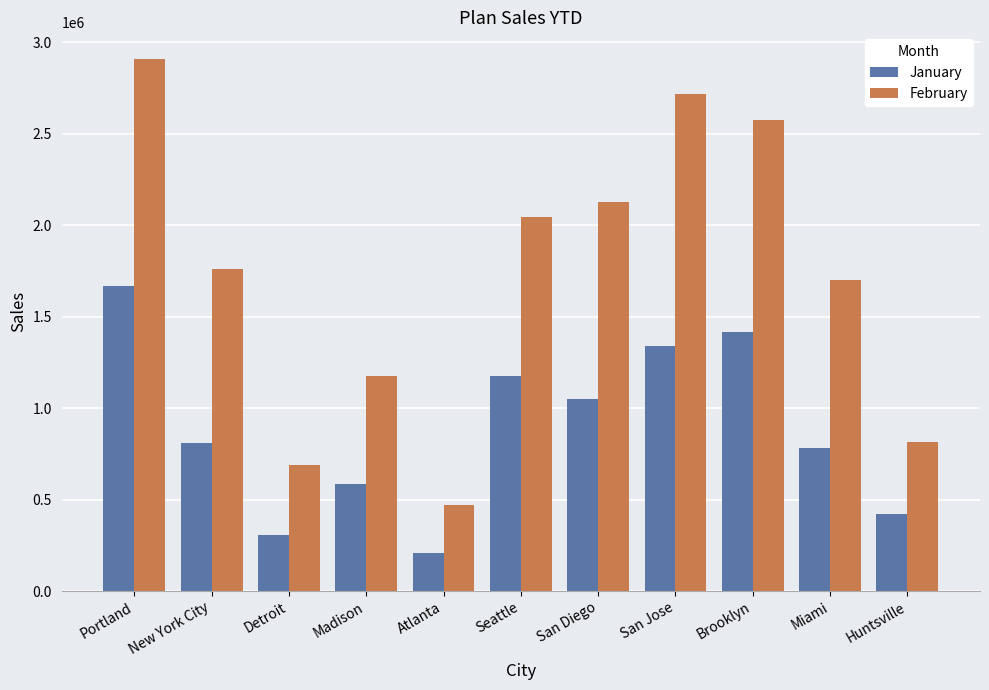

Is the value of January at Portland greater than the value of February at Miami?

No